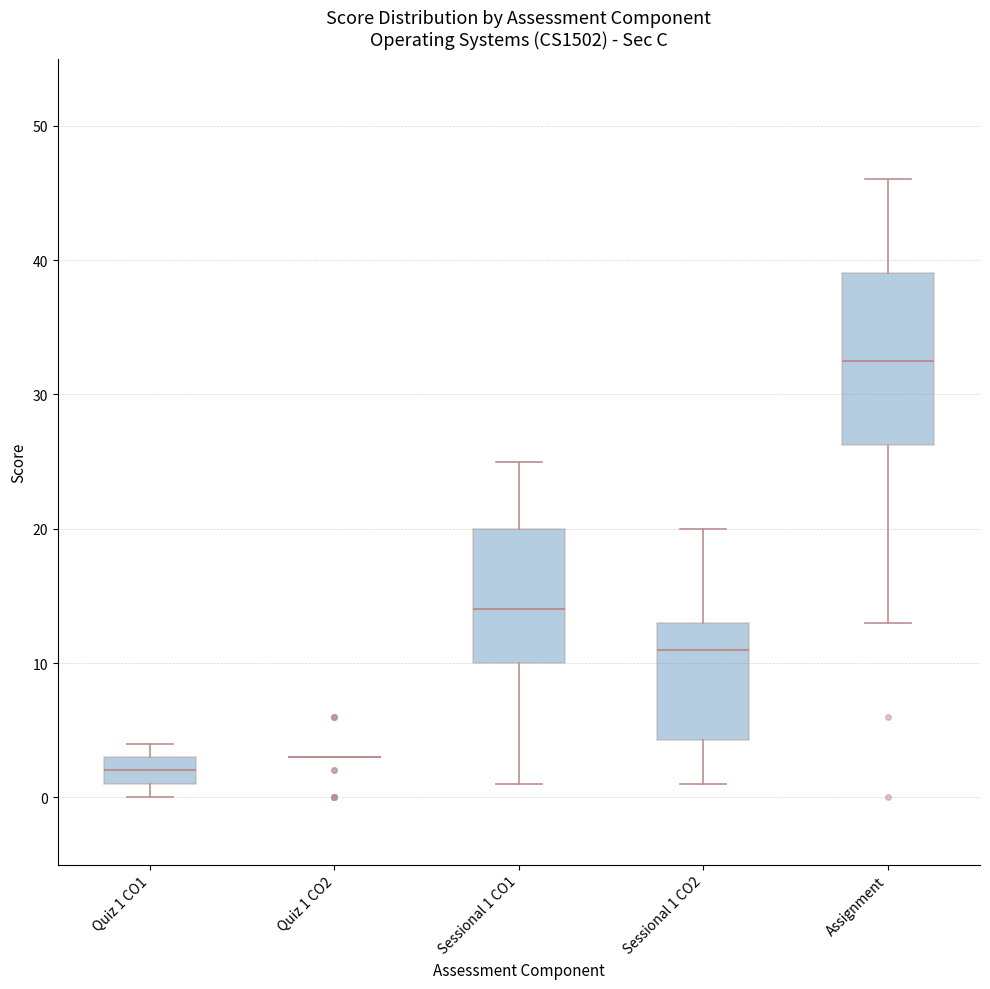

Where does the median line of the box for Quiz 1 CO1 sit on the y-axis? The values are not printed on the chart, so give them approximately, as read against the axis.

2